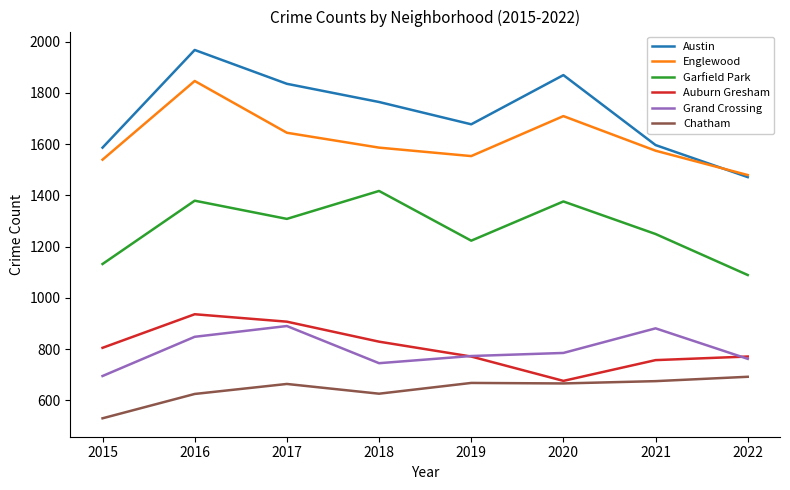

At 2018, list the series in order from smallest to largest.

Chatham, Grand Crossing, Auburn Gresham, Garfield Park, Englewood, Austin